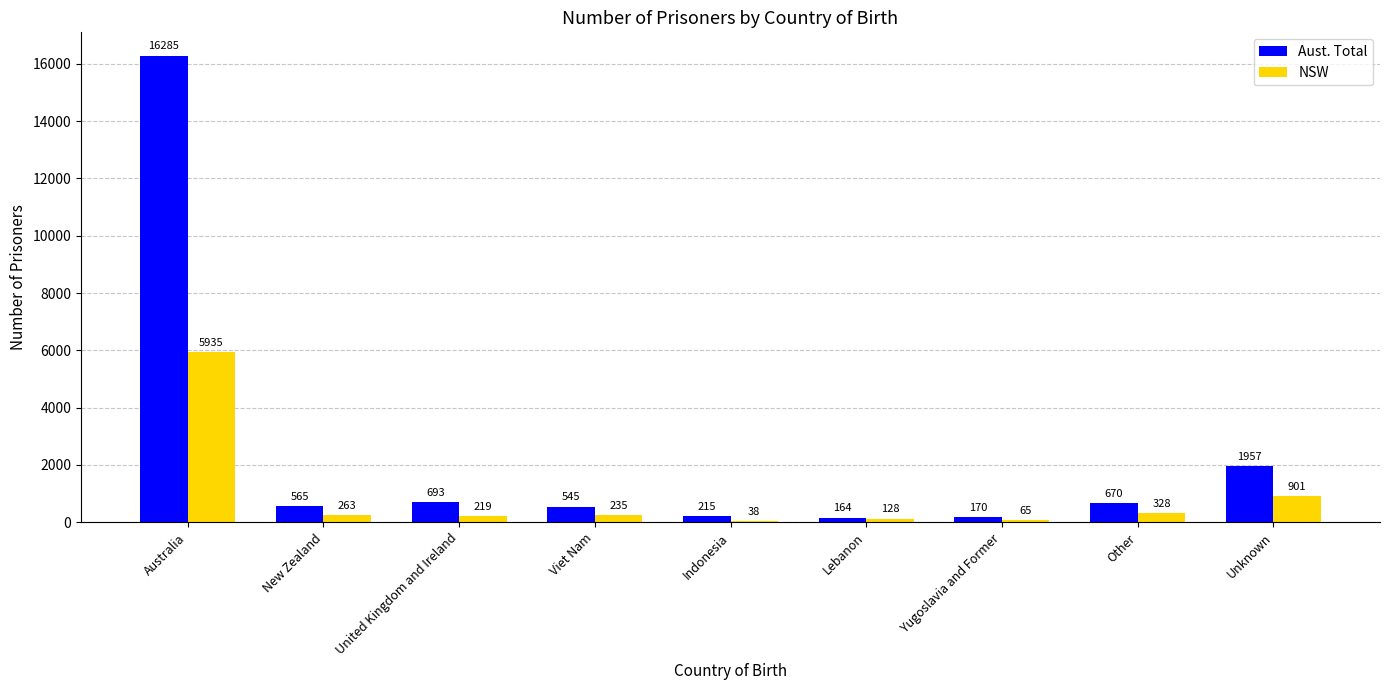

Which series has the widest spread of values?

Aust. Total